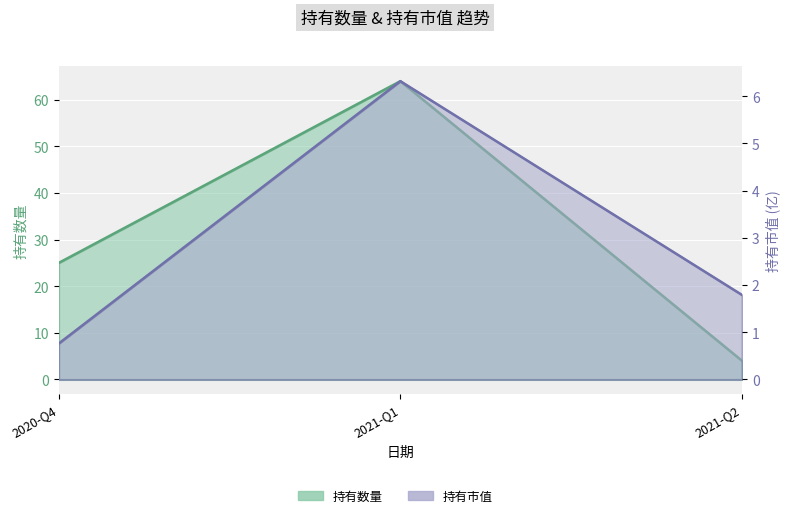

What is the average value of the 持有数量 series?

31.0